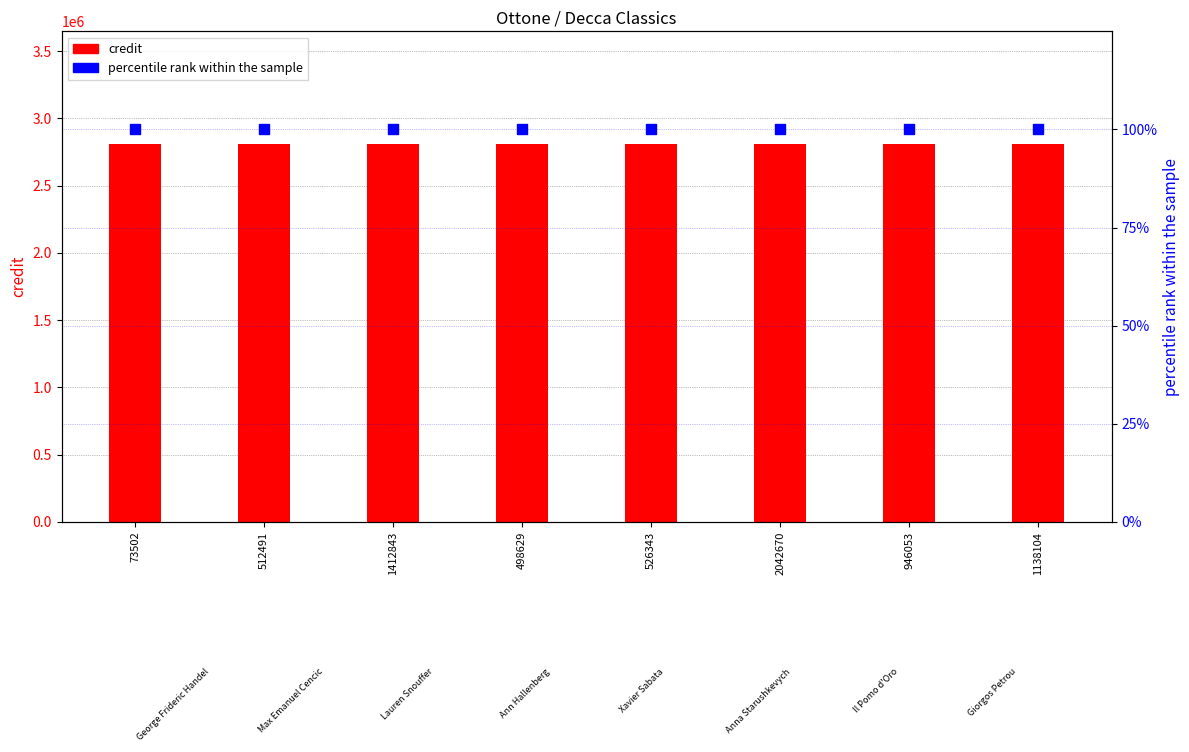

Which series has the largest Y range (max minus min)?

credit